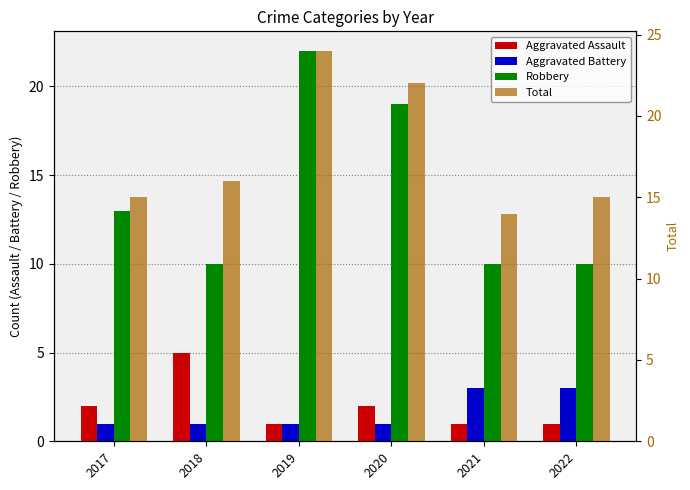

Which series has the largest total across all categories?

Total